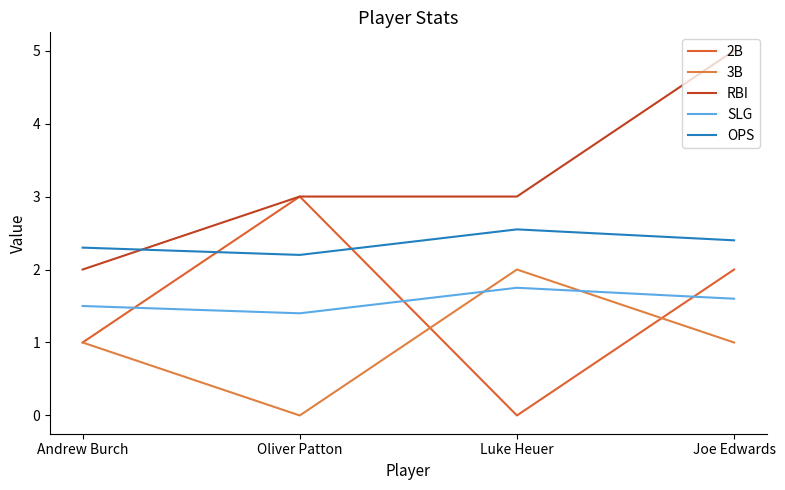

What is the average value of the RBI series?

3.2